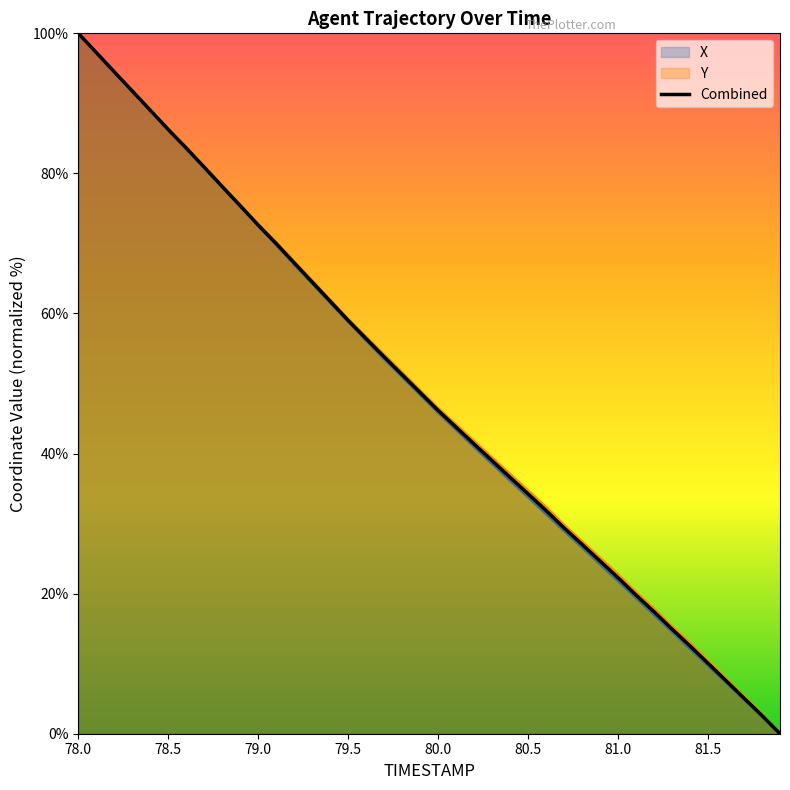

The Y series shows 61.2 at 78.0. True or false?

False